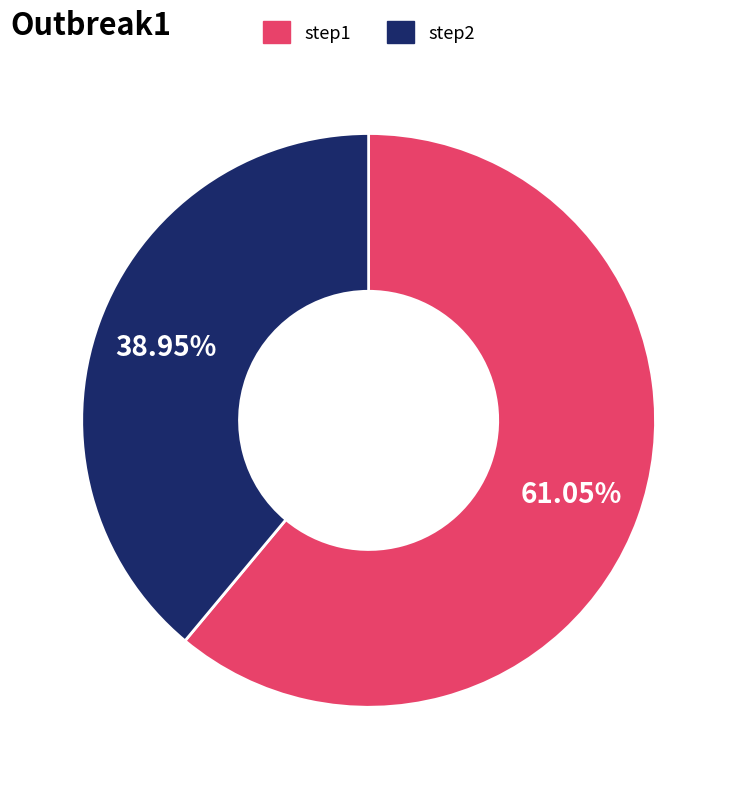

What is the ratio of the value at step2 to the value at step1?

0.6